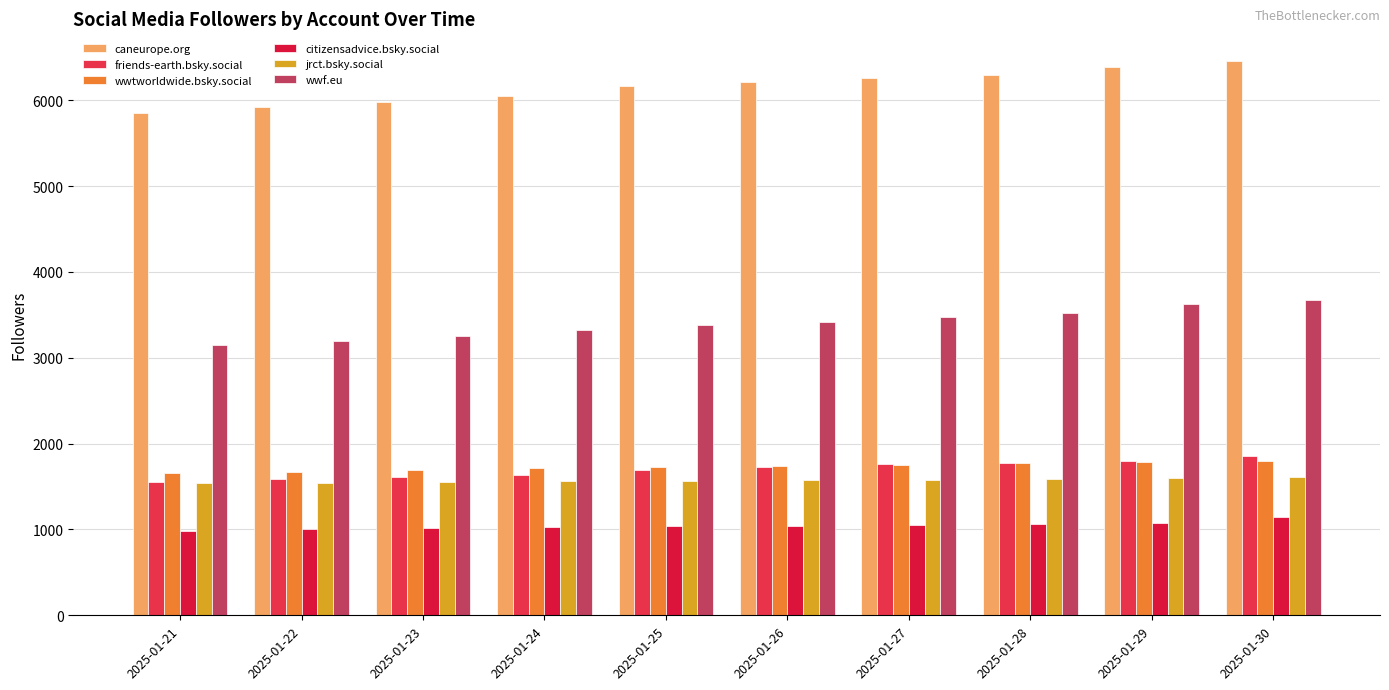

Which series has the widest spread of values?

caneurope.org